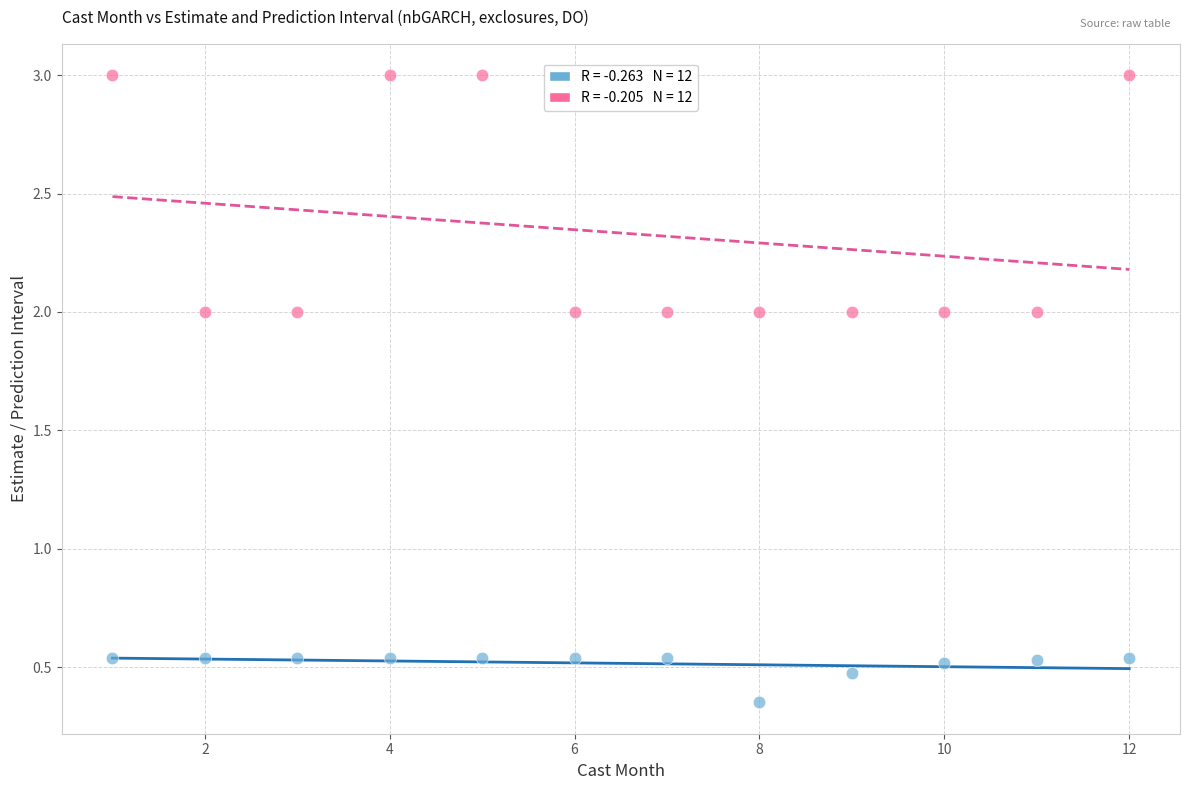

Across all data points, what is the range of Y values (max minus min)?

2.6